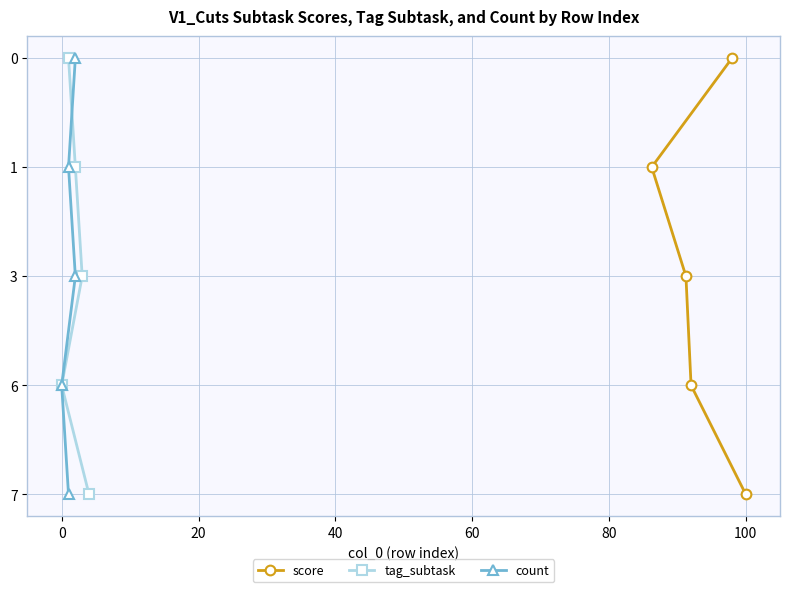

How many positive values does the tag_subtask series have?

4